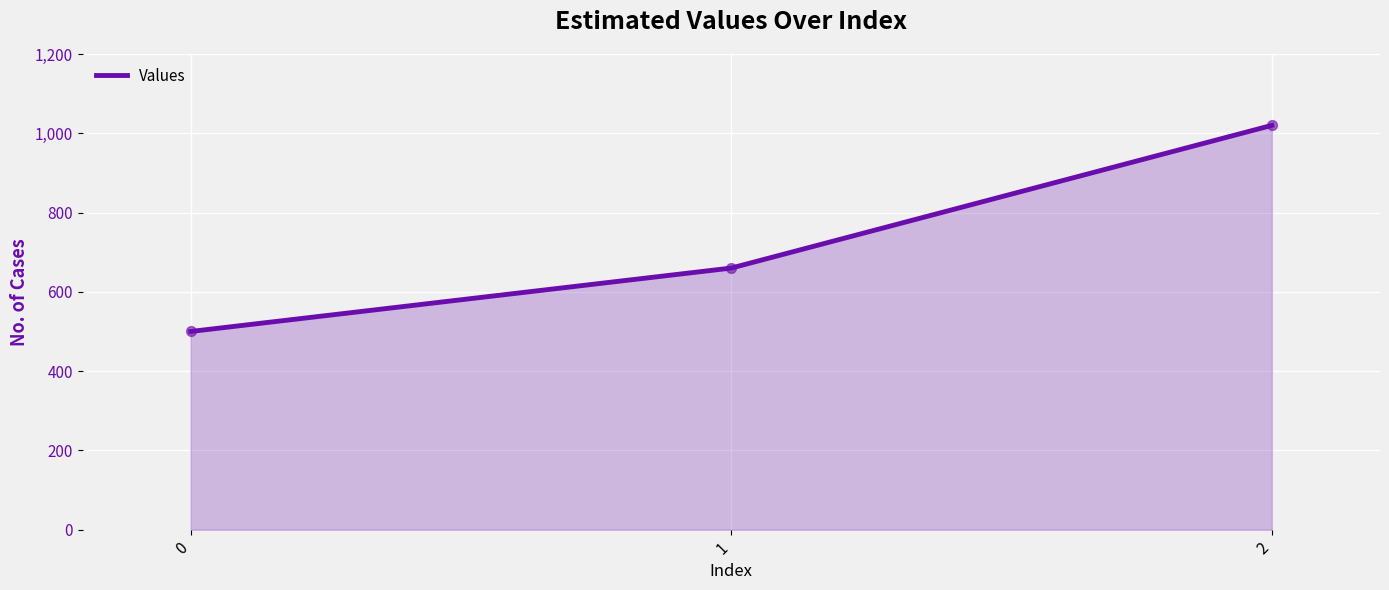

Between 1 and 0, which is larger?

1